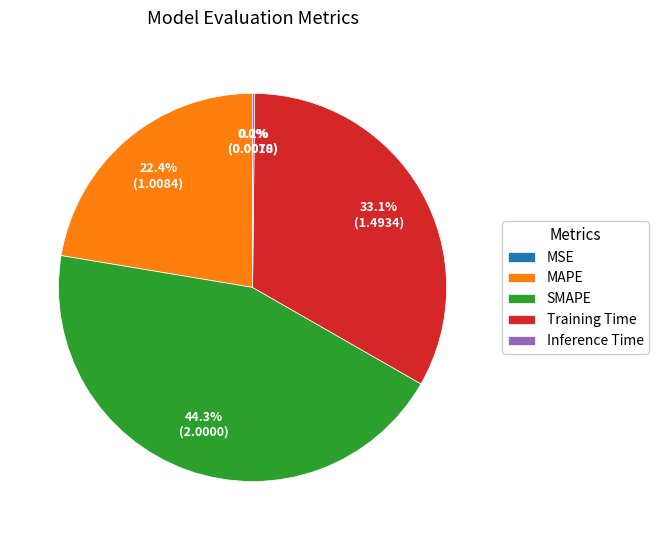

To the nearest percent, what is the difference between the SMAPE and Training Time slice percentages?

11%